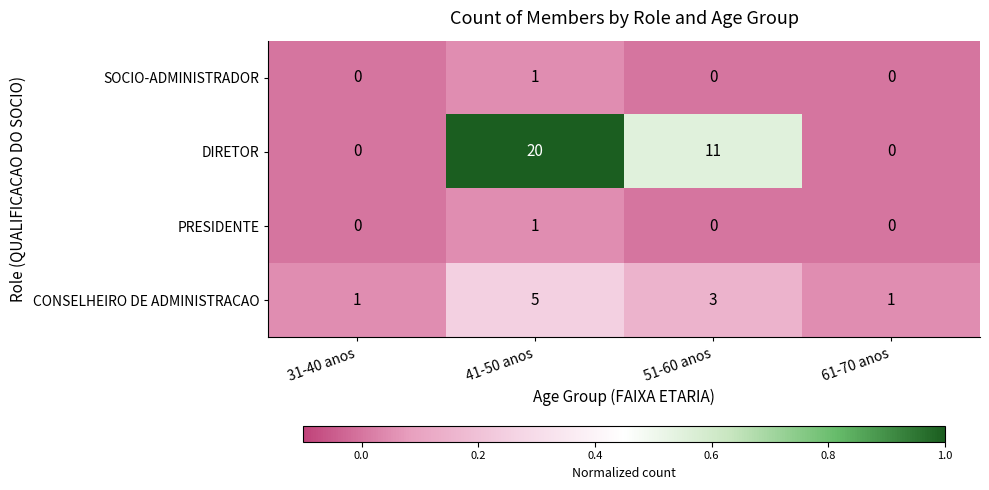

Which series has the largest total across all categories?

DIRETOR